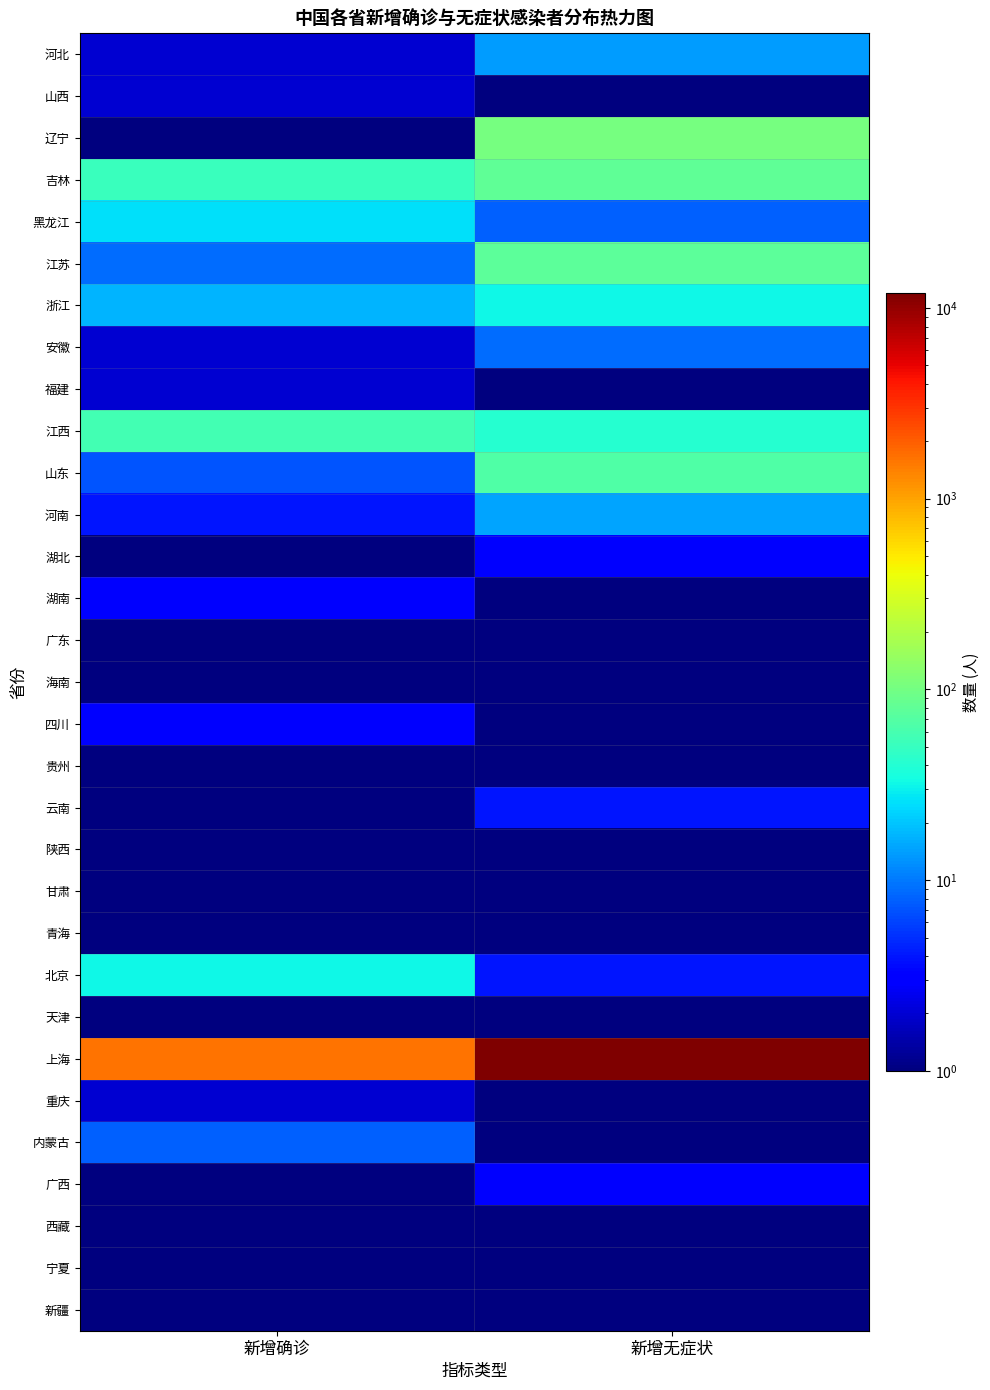

Reading left to right, what are all the values shown in this chart?

河北: 新增确诊=2	新增无症状=14
山西: 新增确诊=2	新增无症状=1
辽宁: 新增确诊=1	新增无症状=103
吉林: 新增确诊=52	新增无症状=81
黑龙江: 新增确诊=26	新增无症状=8
江苏: 新增确诊=9	新增无症状=77
浙江: 新增确诊=17	新增无症状=32
安徽: 新增确诊=2	新增无症状=9
福建: 新增确诊=2	新增无症状=1
江西: 新增确诊=57	新增无症状=42
山东: 新增确诊=7	新增无症状=67
河南: 新增确诊=4	新增无症状=15
湖北: 新增确诊=1	新增无症状=3
湖南: 新增确诊=3	新增无症状=1
广东: 新增确诊=1	新增无症状=1
海南: 新增确诊=1	新增无症状=1
四川: 新增确诊=3	新增无症状=1
贵州: 新增确诊=1	新增无症状=1
云南: 新增确诊=1	新增无症状=4
陕西: 新增确诊=1	新增无症状=1
甘肃: 新增确诊=1	新增无症状=1
青海: 新增确诊=1	新增无症状=1
北京: 新增确诊=32	新增无症状=4
天津: 新增确诊=1	新增无症状=1
上海: 新增确诊=1607	新增无症状=11957
重庆: 新增确诊=2	新增无症状=1
内蒙古: 新增确诊=8	新增无症状=1
广西: 新增确诊=1	新增无症状=3
西藏: 新增确诊=1	新增无症状=1
宁夏: 新增确诊=1	新增无症状=1
新疆: 新增确诊=1	新增无症状=1